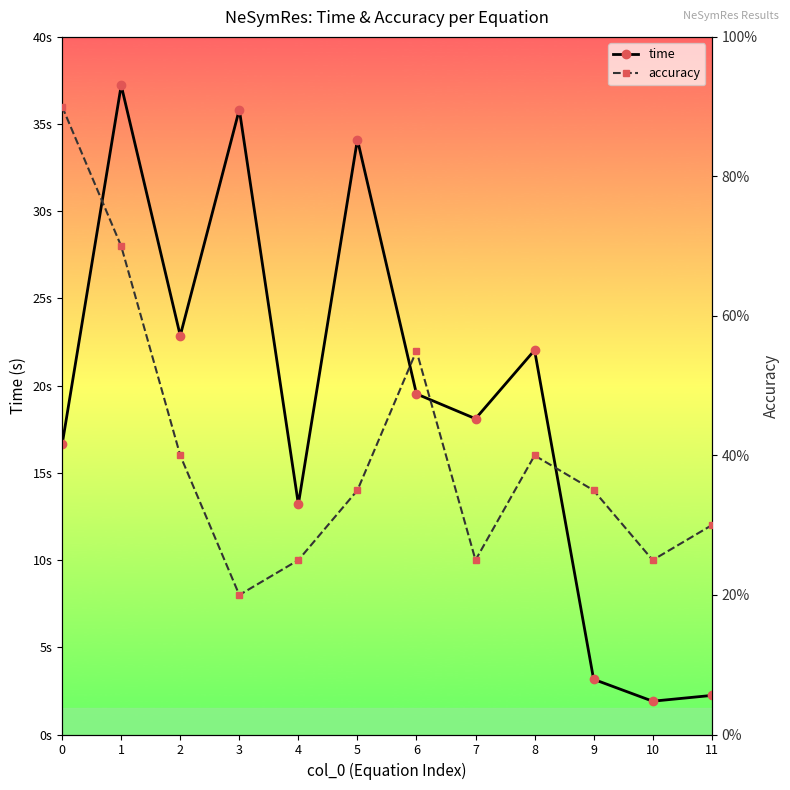

True or false: accuracy and time intersect in this chart.

False